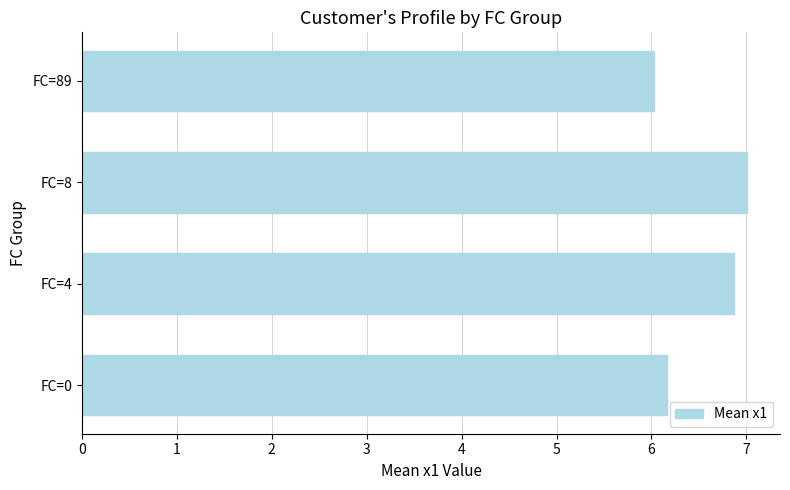

Rank the categories by value from lowest to highest.

FC=89, FC=0, FC=4, FC=8